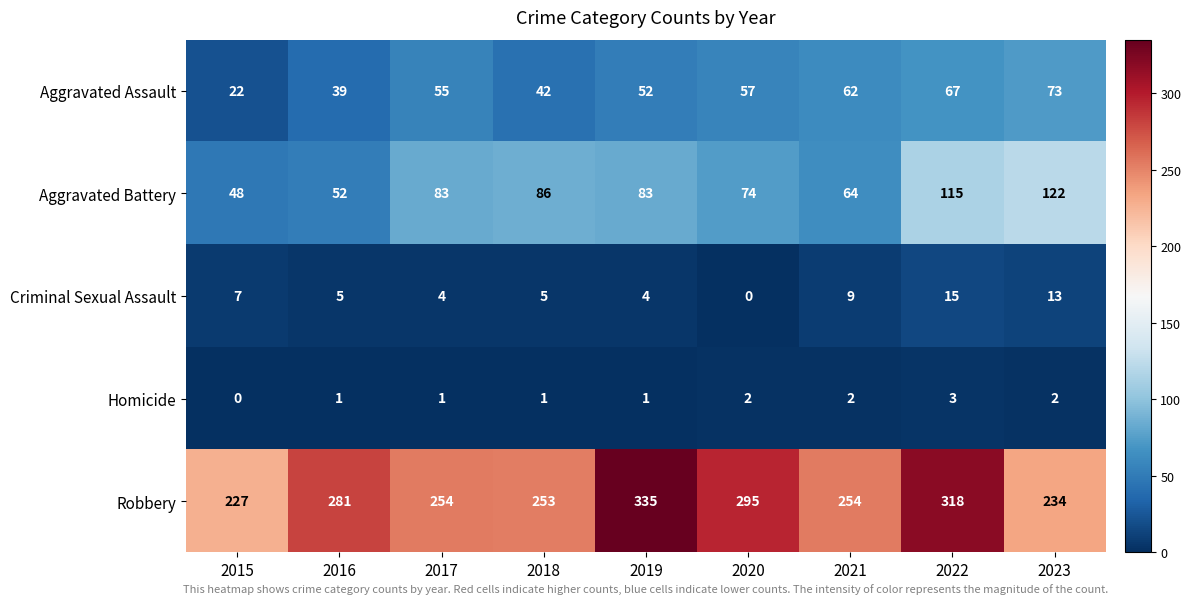

Is it true that Homicide equals 1 at 2016?

True